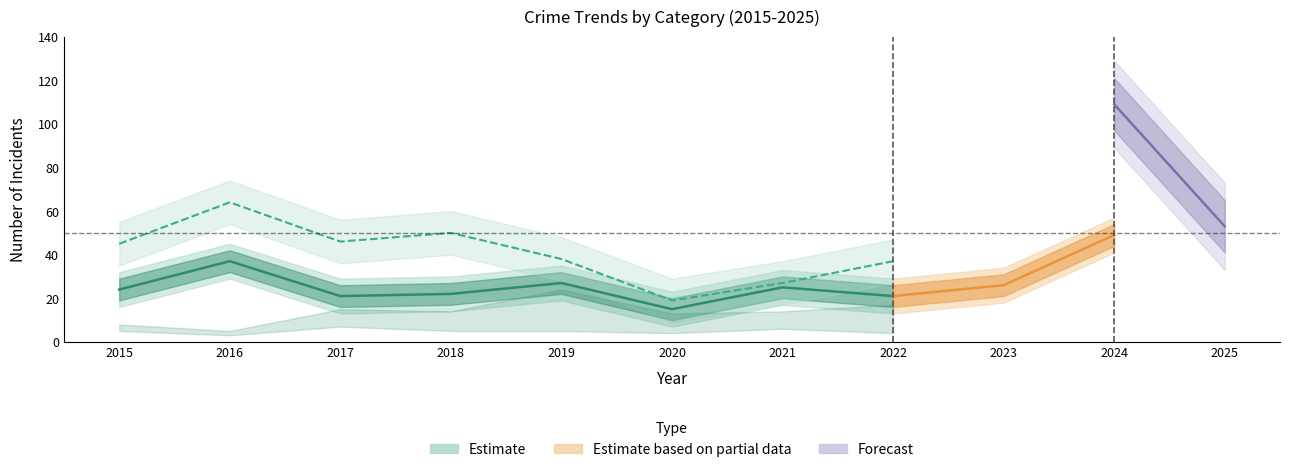

Read the Total value at 2015, to the nearest 10.

80